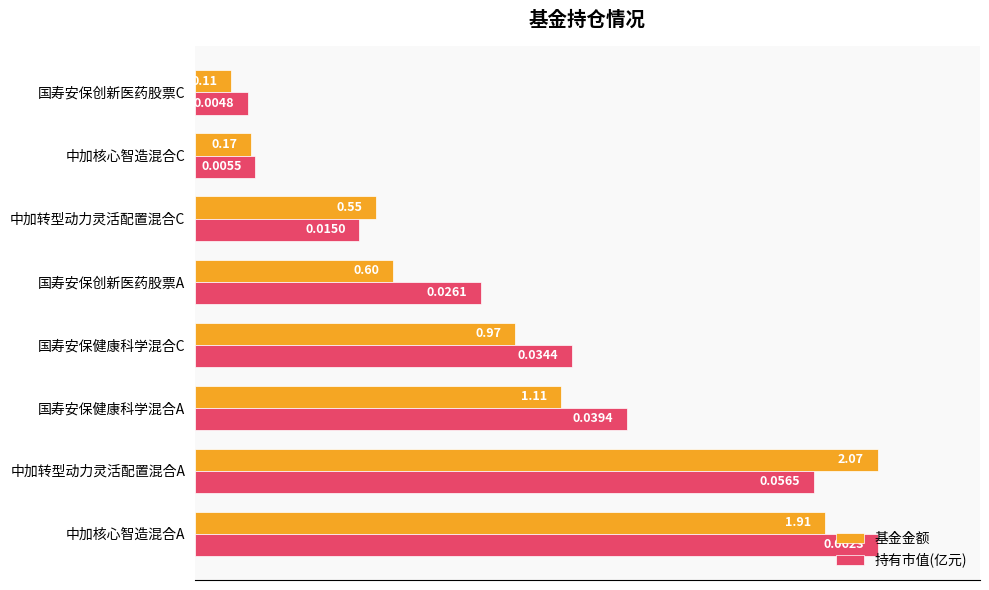

What are all the series names shown in the legend?

基金金额, 持有市值(亿元)